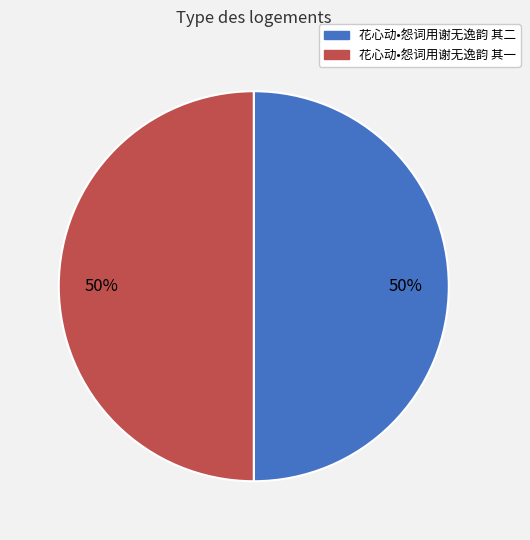

Is the sum of 花心动•怨词用谢无逸韵 其一 and 花心动•怨词用谢无逸韵 其二 greater than half?

Yes